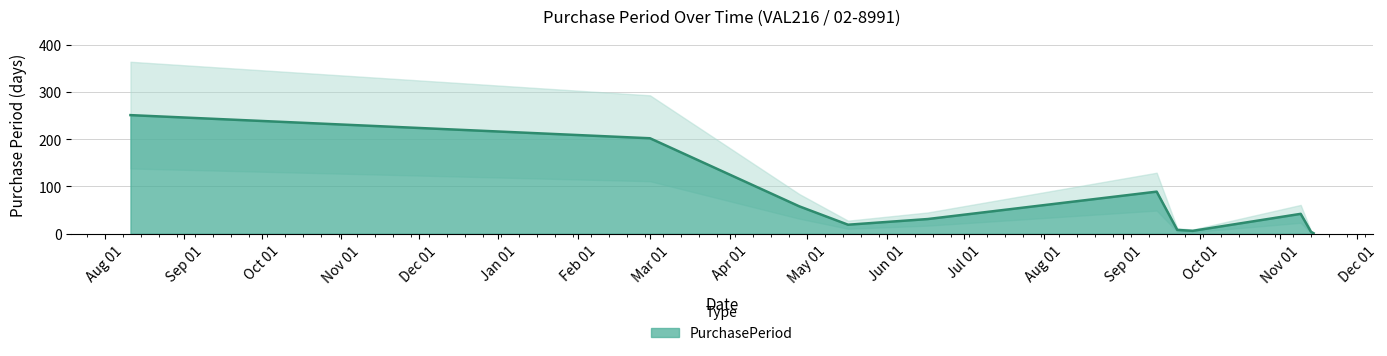

Is it true that the value at Mar 01 is 202?

True